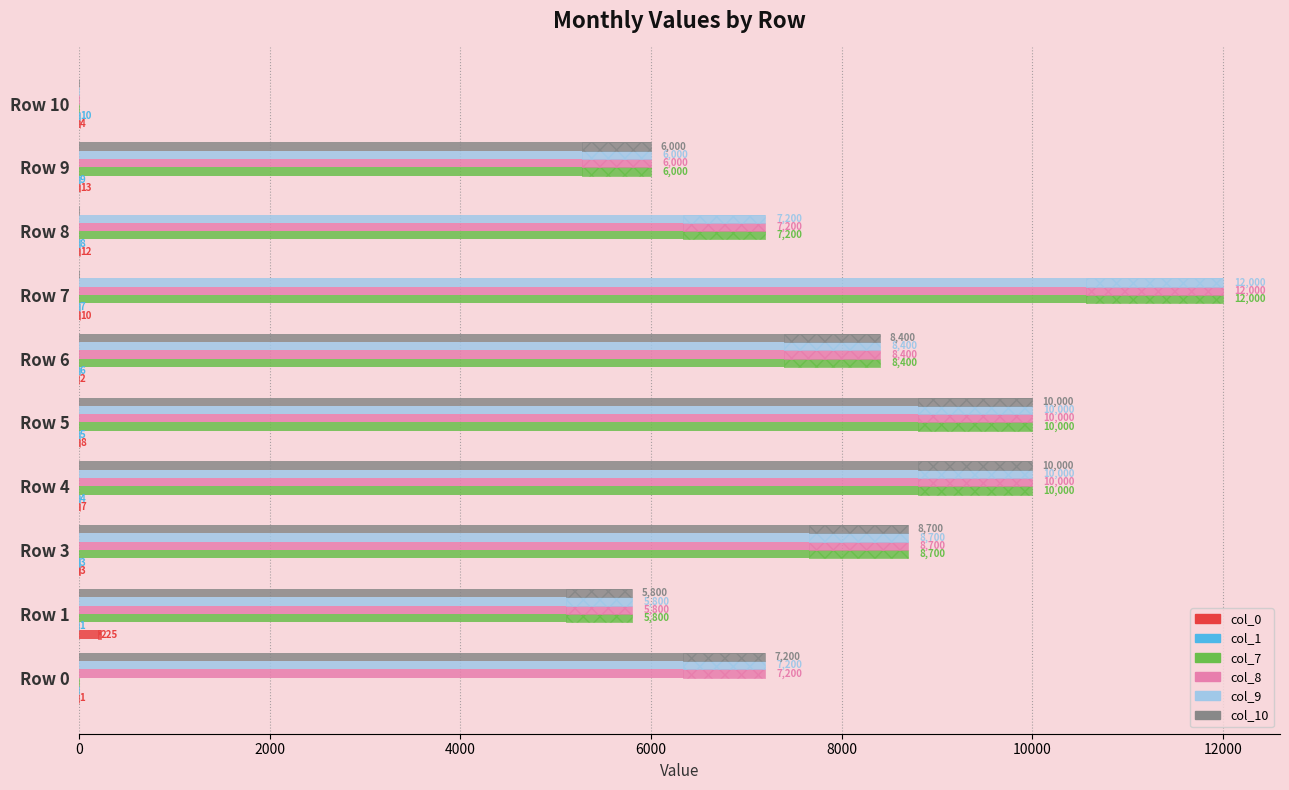

What is the approximate value of col_7 at Row 6, to the nearest 50?

8400